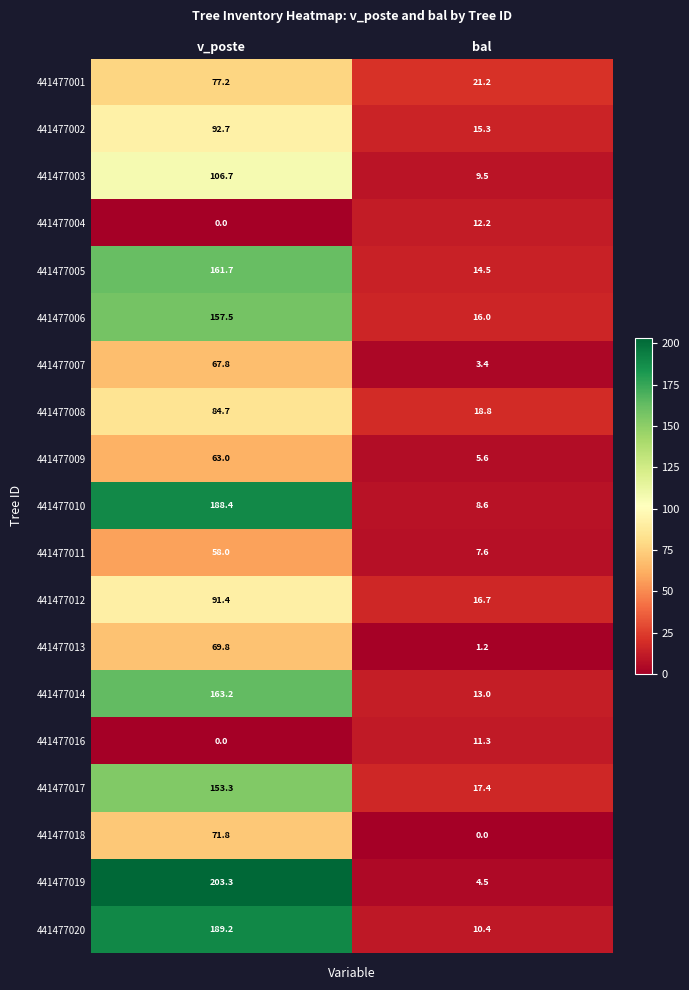

At how many categories does at least one series exceed 186?

1